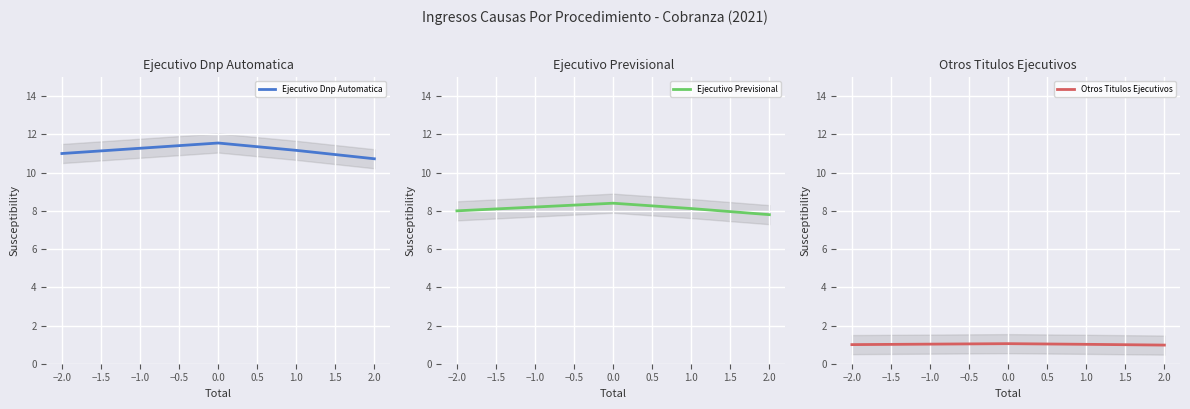

True or false: Ejecutivo Dnp Automatica and Otros Titulos Ejecutivos cross at least once.

False